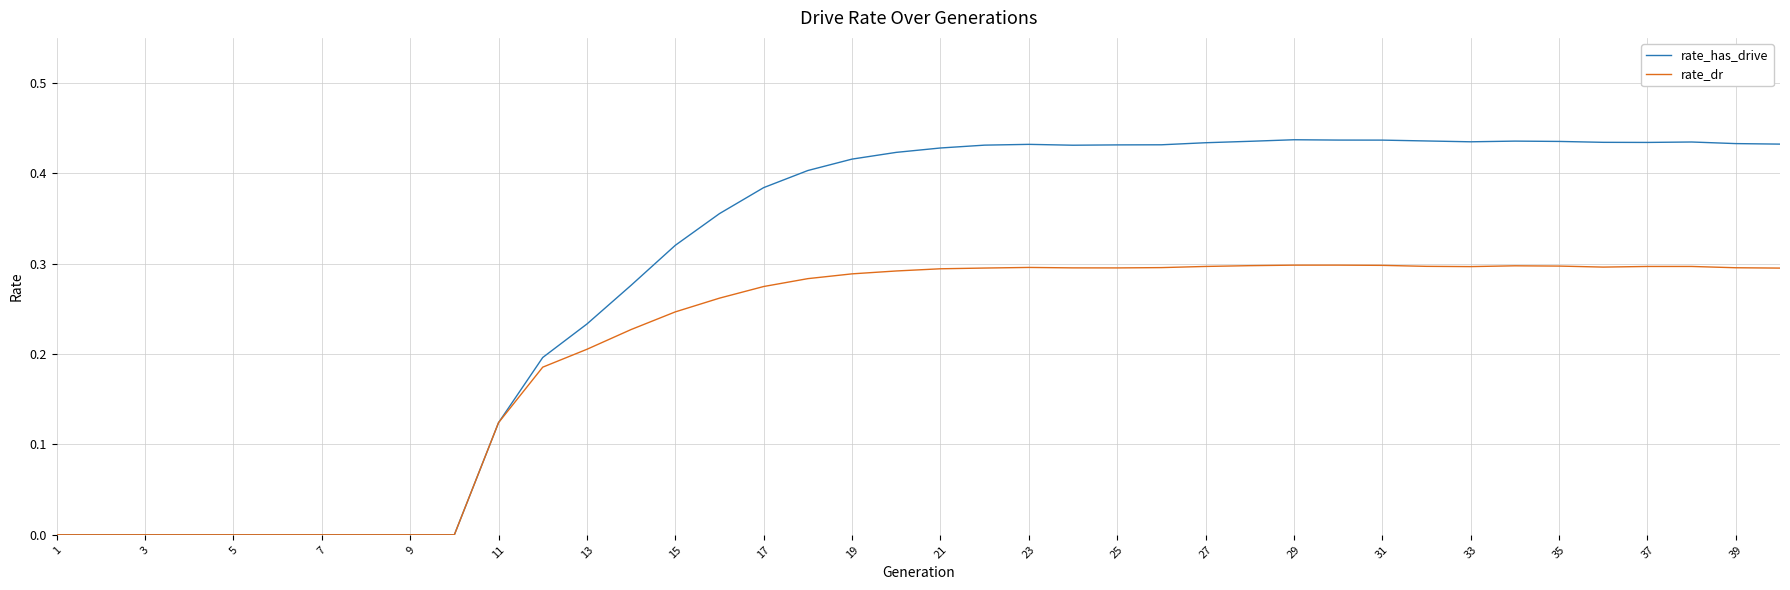

How many lines are shown in the chart?

2